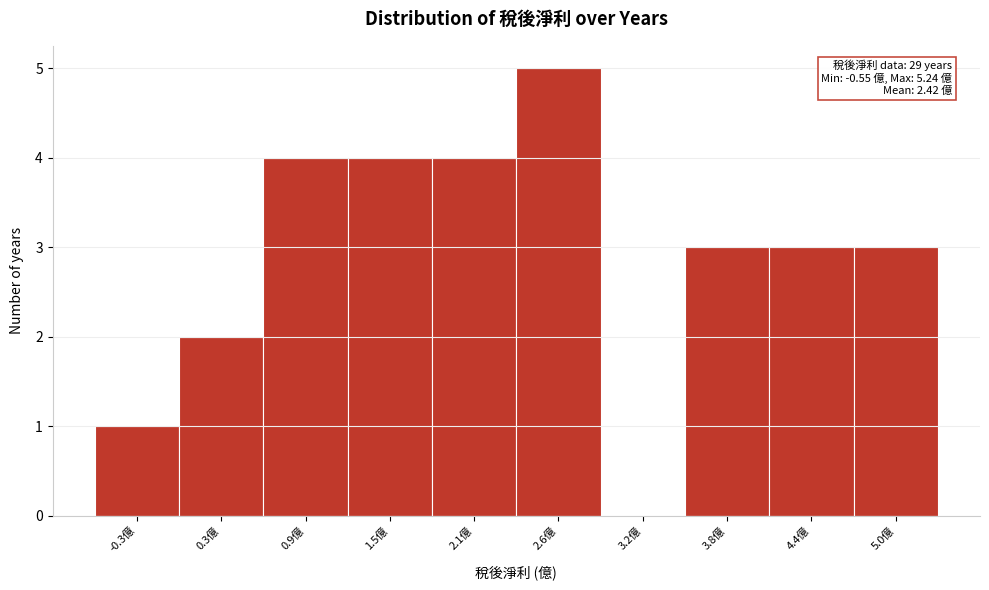

Which range on the x-axis has the tallest bar?

2.3 to 2.9